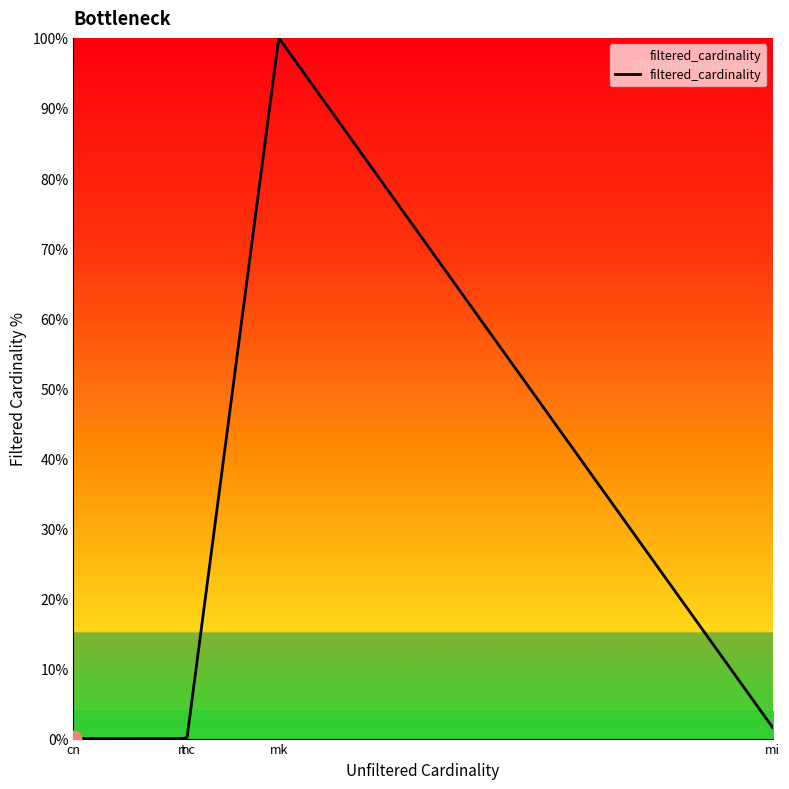

Between mc and cn, which is larger?

mc